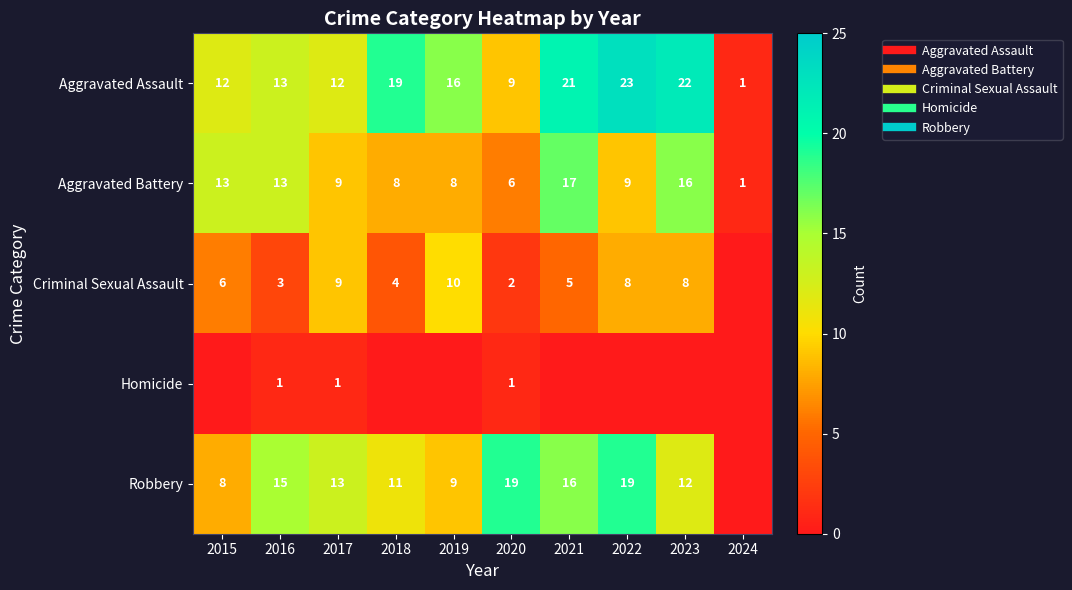

Which series changed the most between 2019 and 2021?

Aggravated Battery